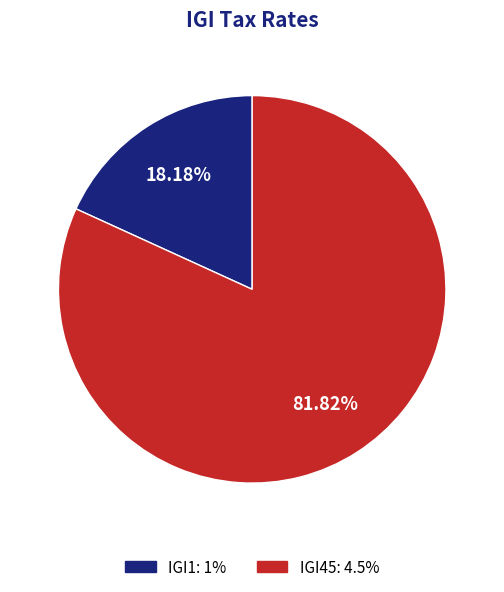

What percentage is the IGI1 slice, to the nearest percent?

18%